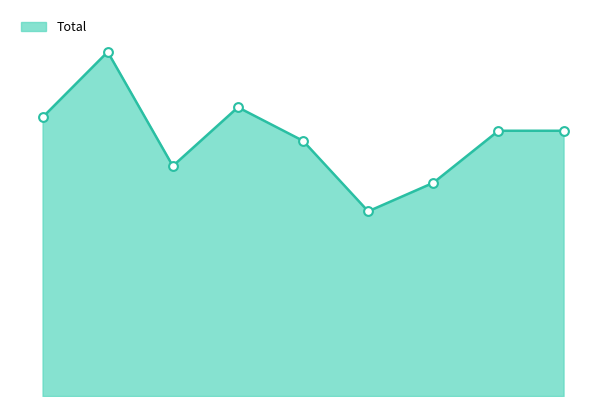

Does the chart have visible grid lines?

No